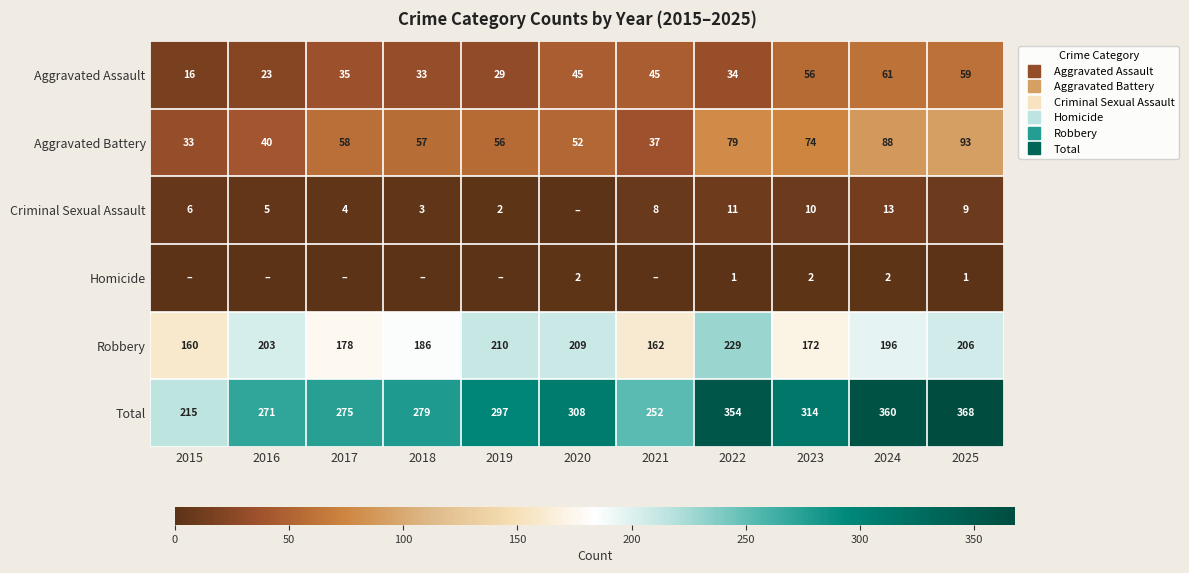

What is the maximum value for Homicide?

2